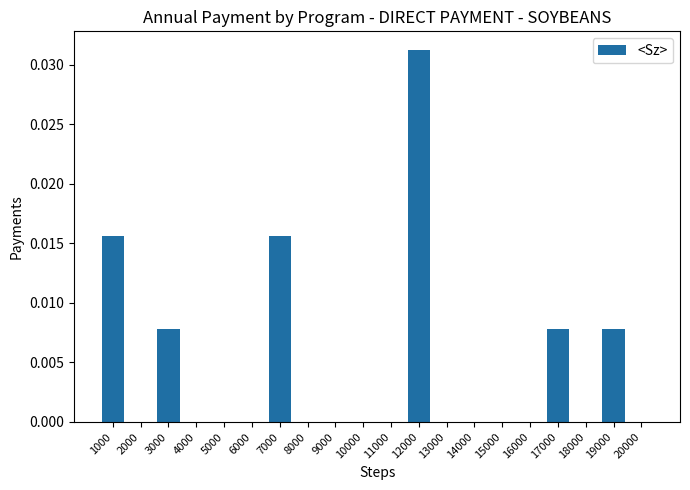

Is it true that the value at 16000 is 0.0?

True